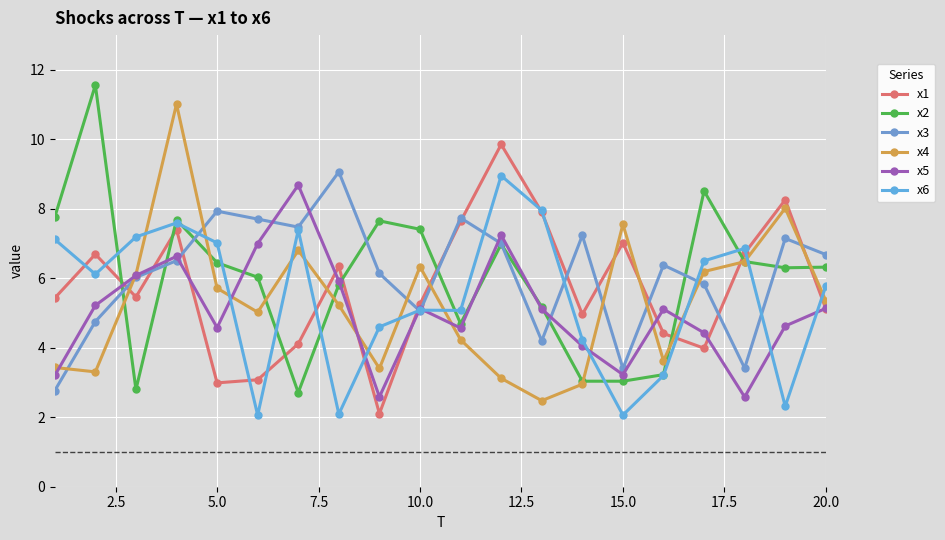

How many data points does each series have?

20